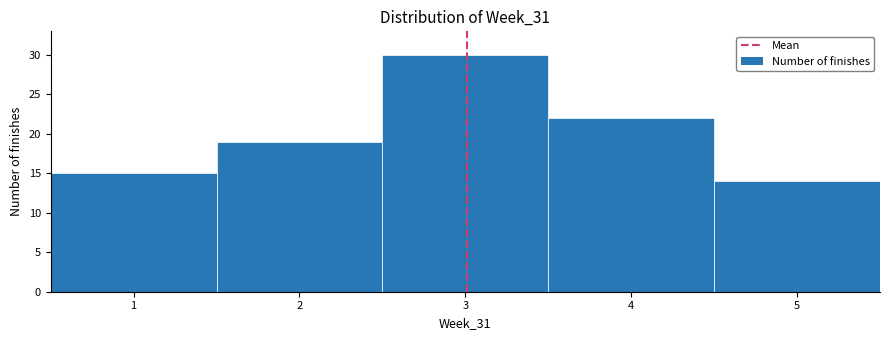

Over which range of the x-axis is the bar tallest?

2.5 to 3.5